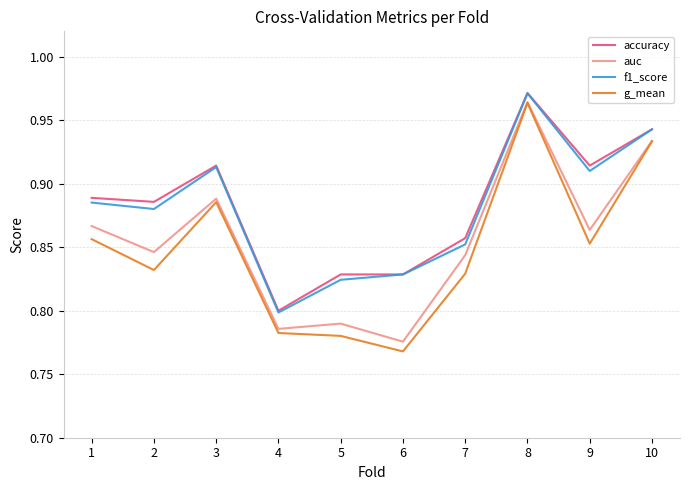

Where is the first local maximum for f1_score?

3